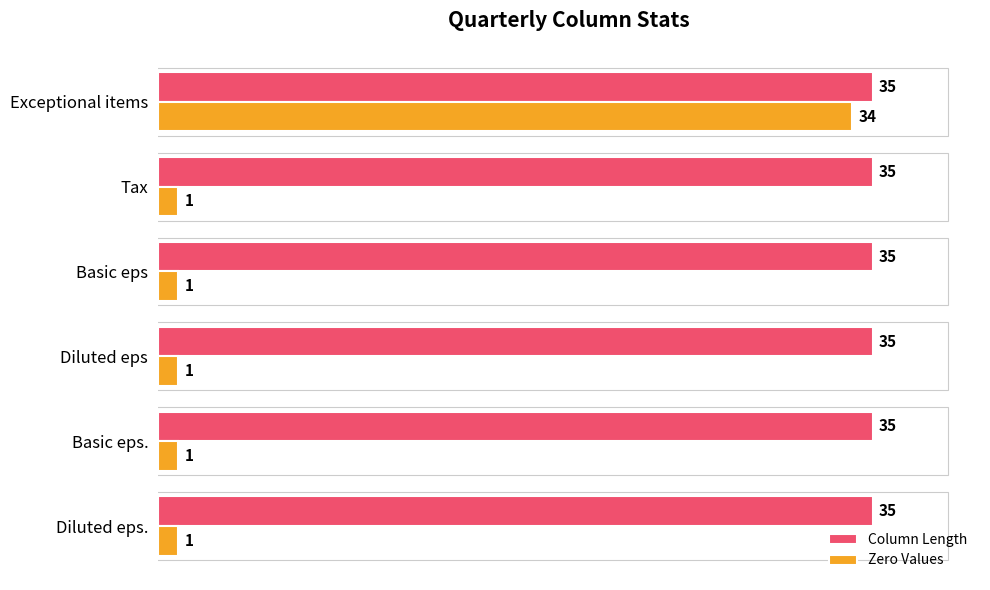

Which series has the largest range (max minus min)?

Zero Values